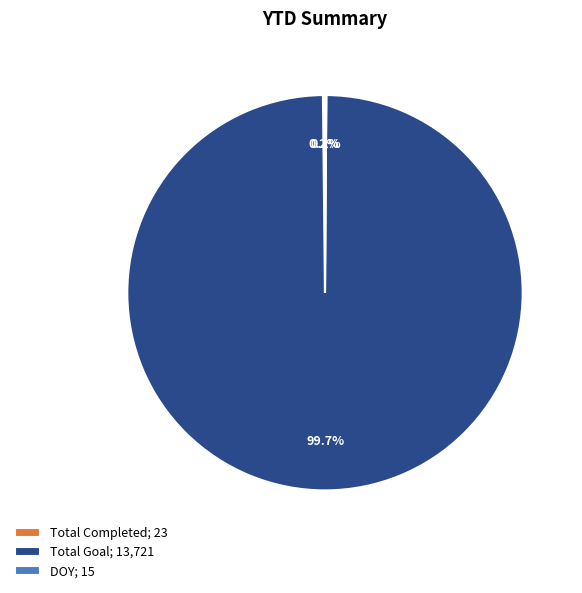

Which category has the biggest portion of the pie?

Total Goal; 13,721